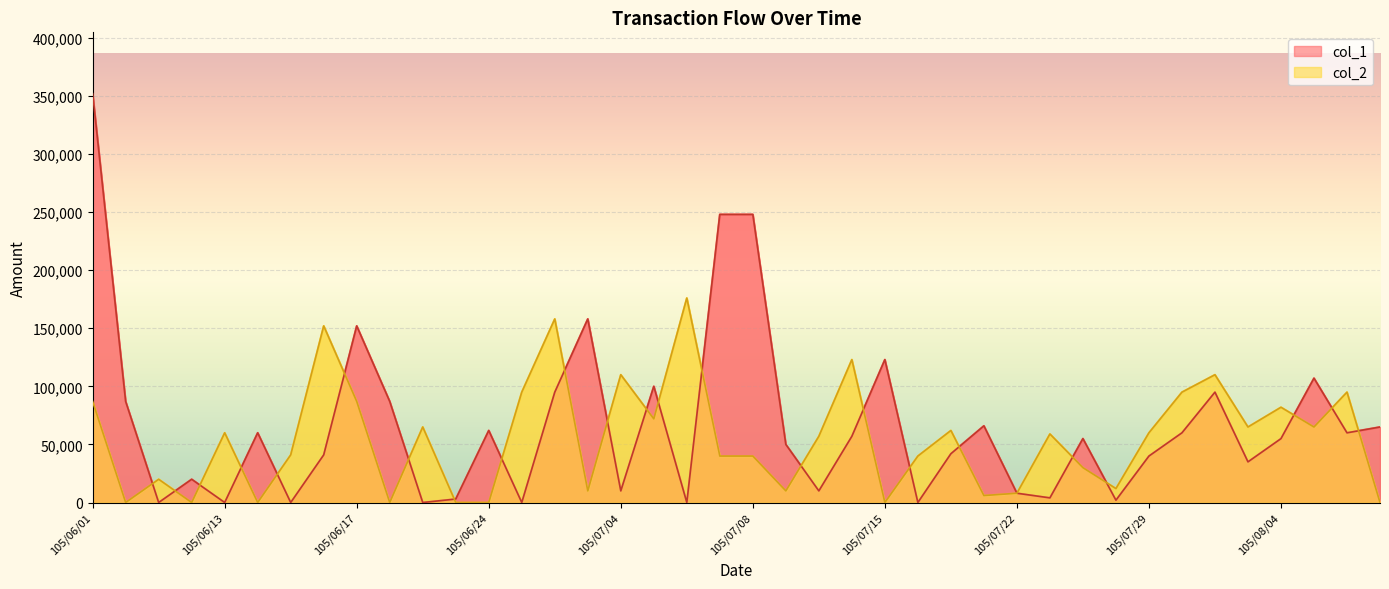

Reading right to left, extract all data points from this chart.

col_1: 65000	60000	107000	55000	35000	95000	60000	40000	2000	55000	4000	8000	66000	42000	0	123000	57000	10000	50000	248000	248000	0	100000	10000	158000	95000	0	62000	3000	0	87000	152000	41000	0	60000	0	20000	0	87000	352000
col_2: 0	95000	65000	82000	65000	110000	95000	60000	12000	30000	59000	8000	6000	62000	40000	0	123000	57000	10000	40000	40000	176000	72000	110000	10000	158000	95000	0	0	65000	0	87000	152000	41000	0	60000	0	20000	0	87000